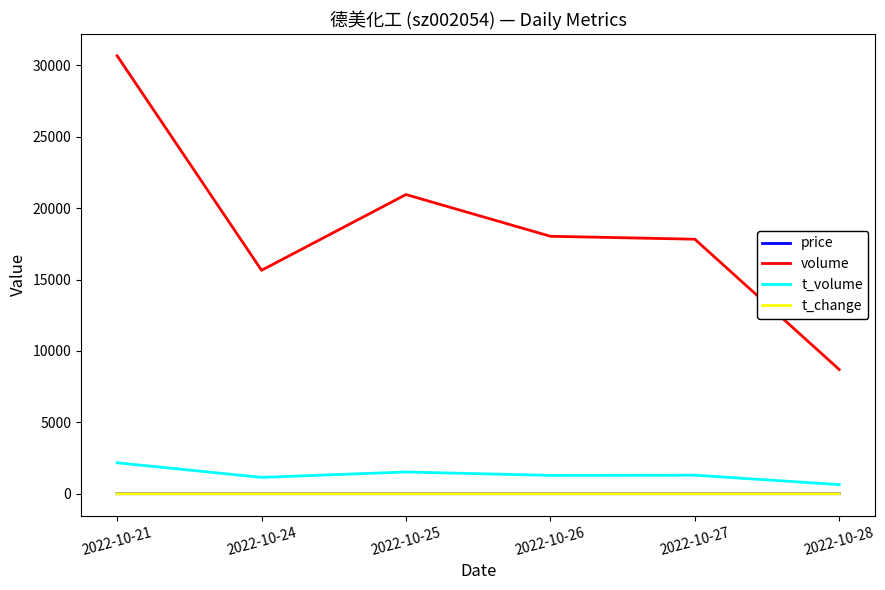

At which category is the sum across all series the highest?

2022-10-21